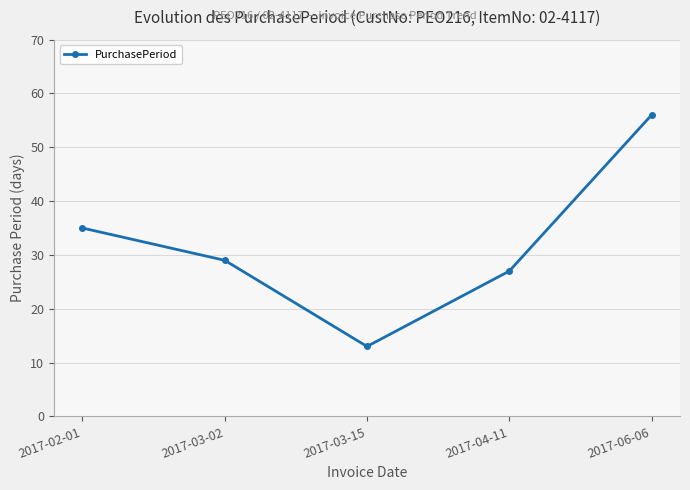

List the labels in order of value, largest first.

2017-06-06, 2017-02-01, 2017-03-02, 2017-04-11, 2017-03-15